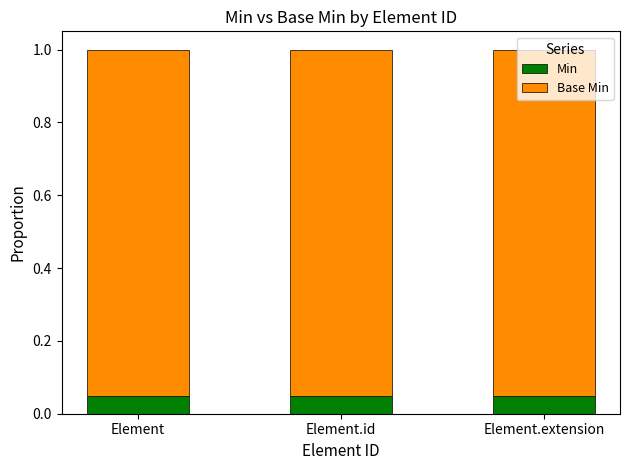

True or false: Min has a value of 0.0 at Element.

False